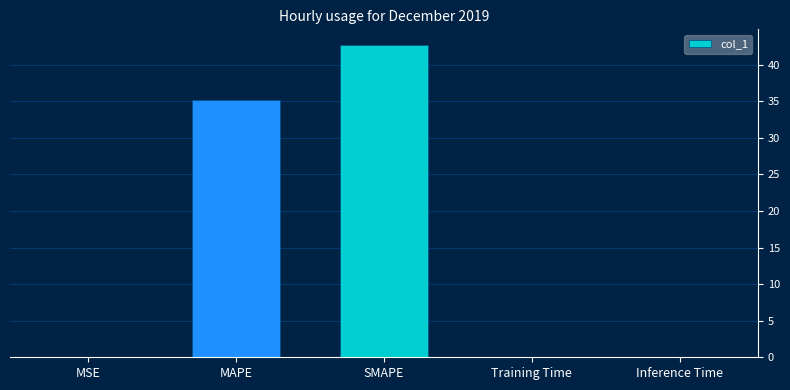

True or false: the data shows 0.0 at Inference Time.

True